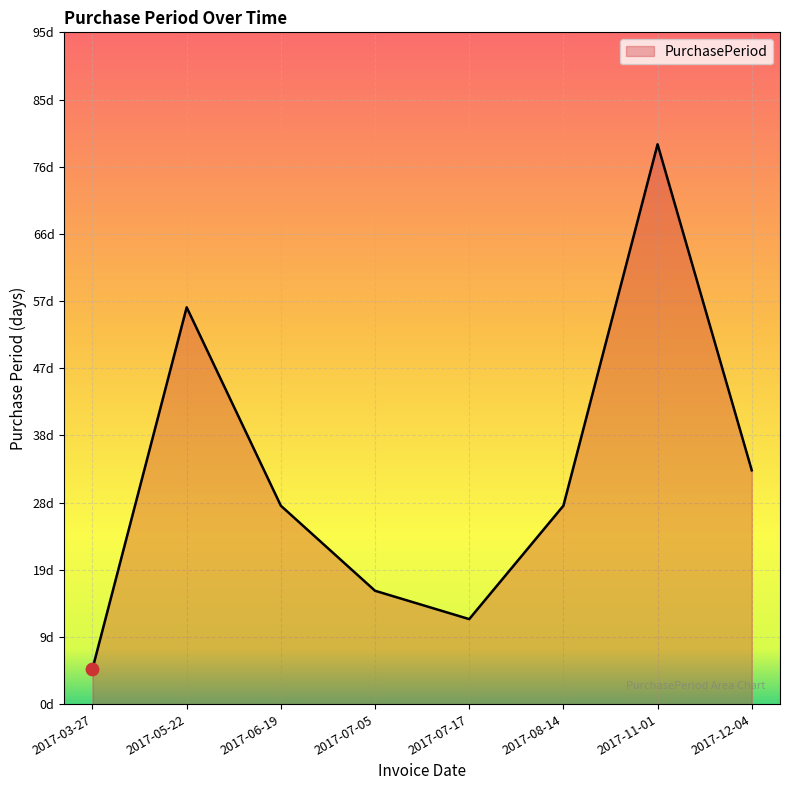

Is this an area chart (filled region under the line)?

Yes